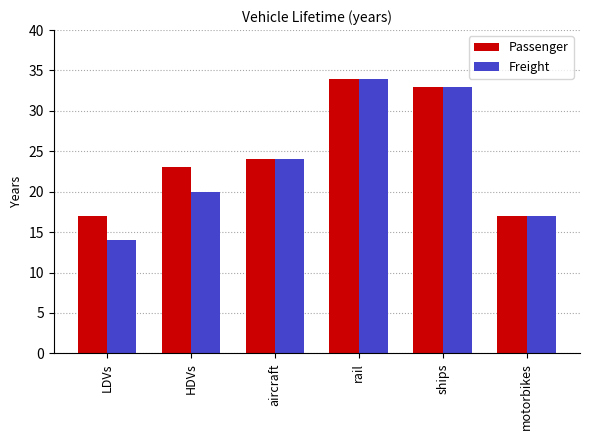

What is the sum of all Passenger values?

148